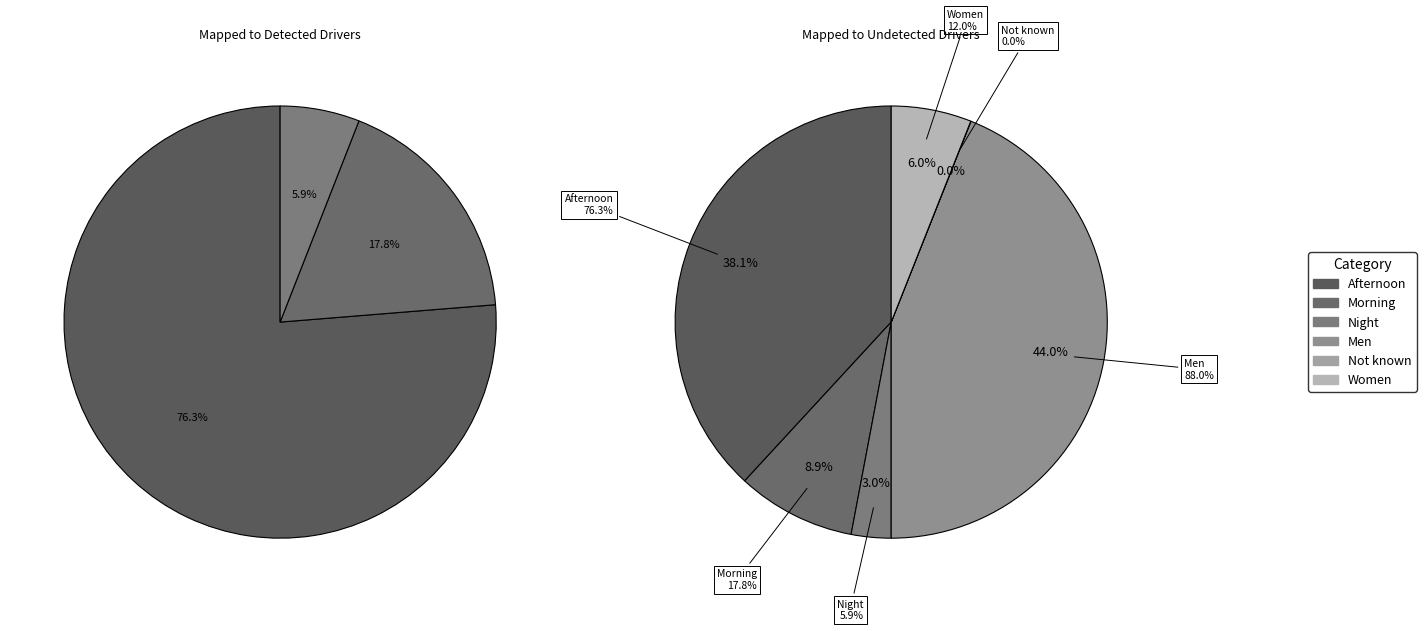

Do Not known and Morning together represent more than half of the pie?

No